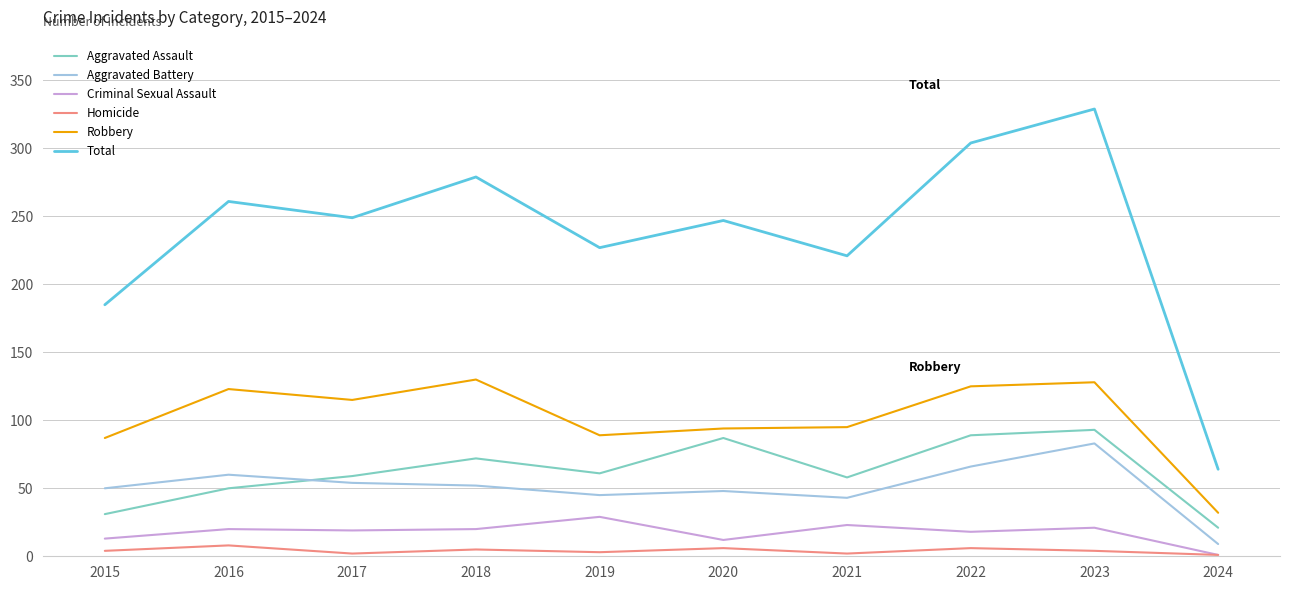

At which label is Total closest to 196?

2015